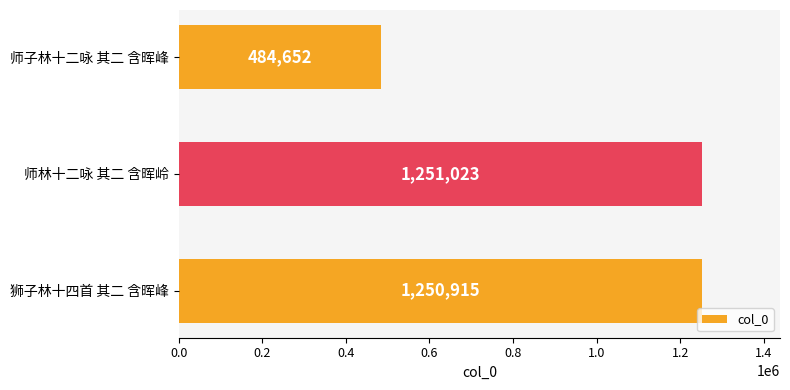

The value at 狮子林十四首 其二 含晖峰 is 1250915. True or false?

True